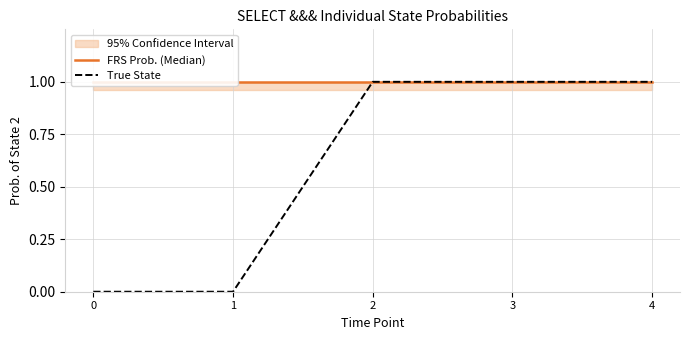

True or false: FRS Prob. (Median) has a value of 0 at 2.

False